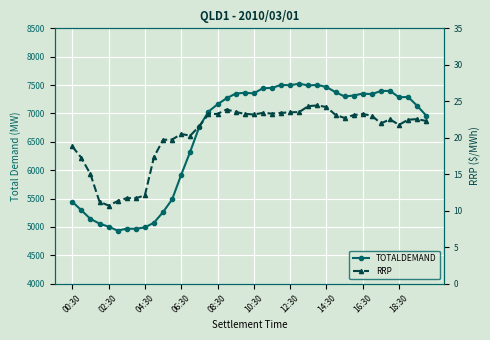

List the series in order of their peak value, highest first.

TOTALDEMAND, RRP